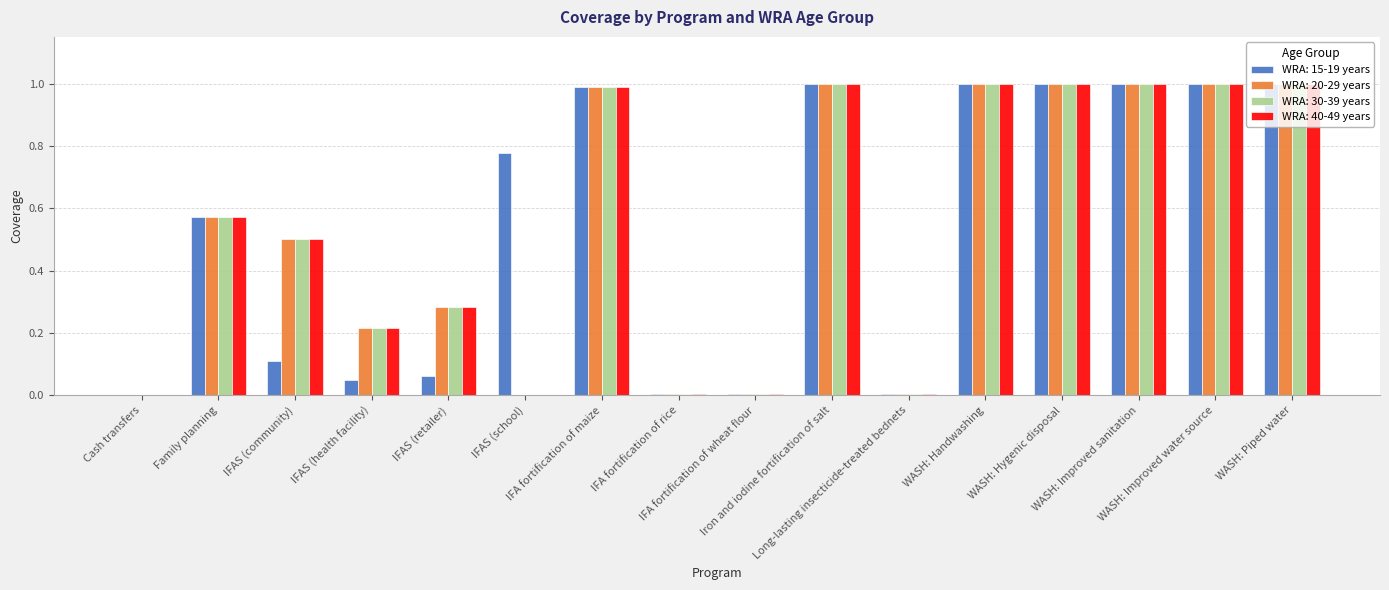

What is the maximum value shown in the chart?

1.0